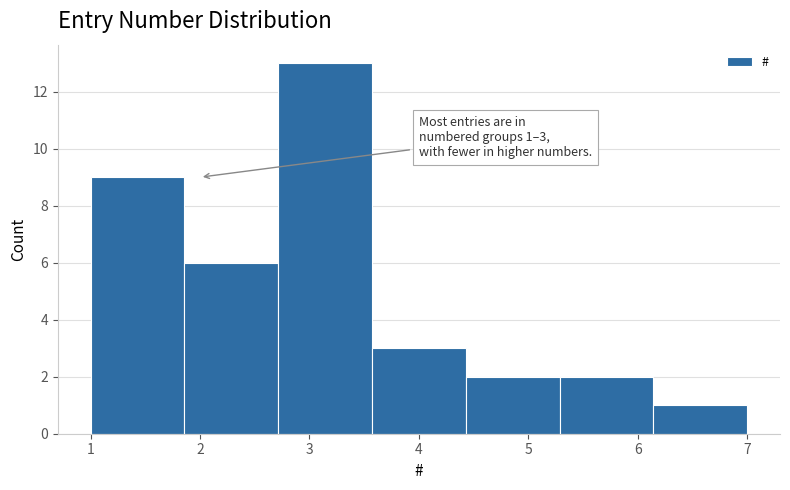

Over which range of the x-axis is the bar tallest?

2.7 to 3.6